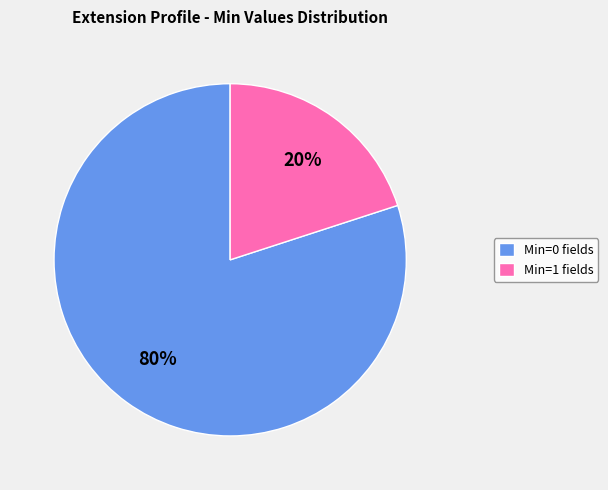

Which category accounts for the majority?

Min=0 fields